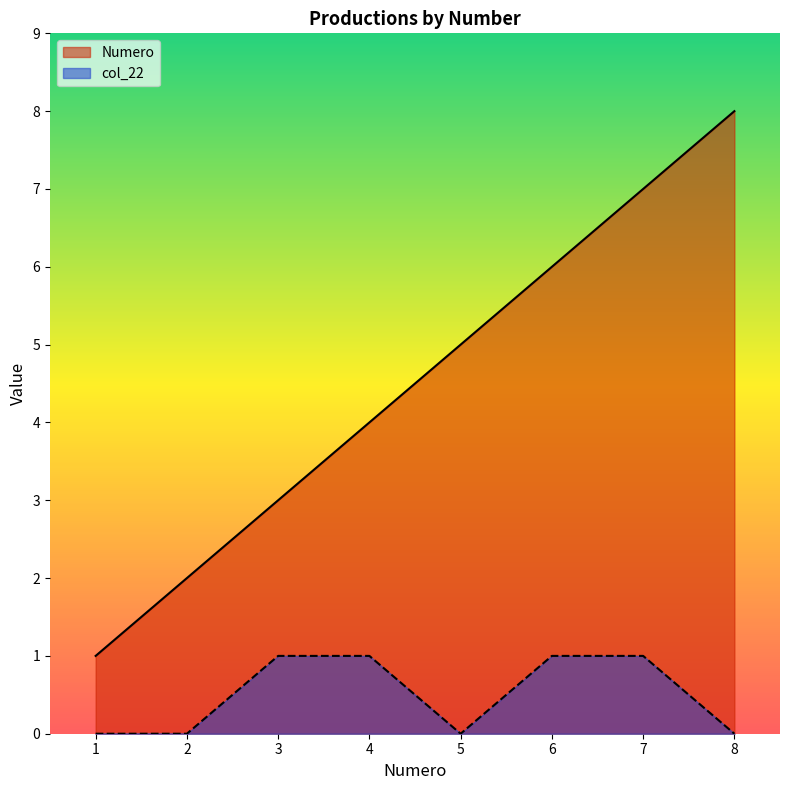

How many lines are shown in the chart?

2